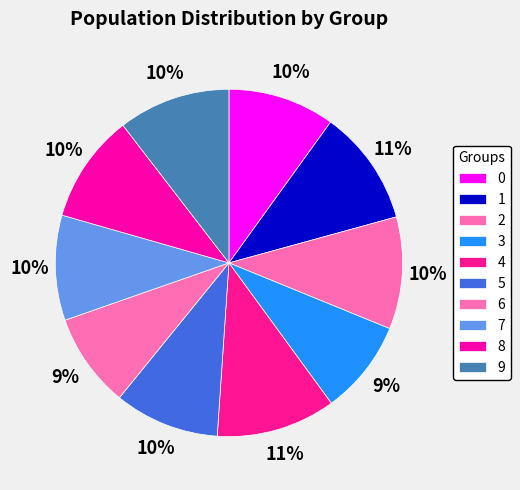

Count the number of slices in the pie.

10